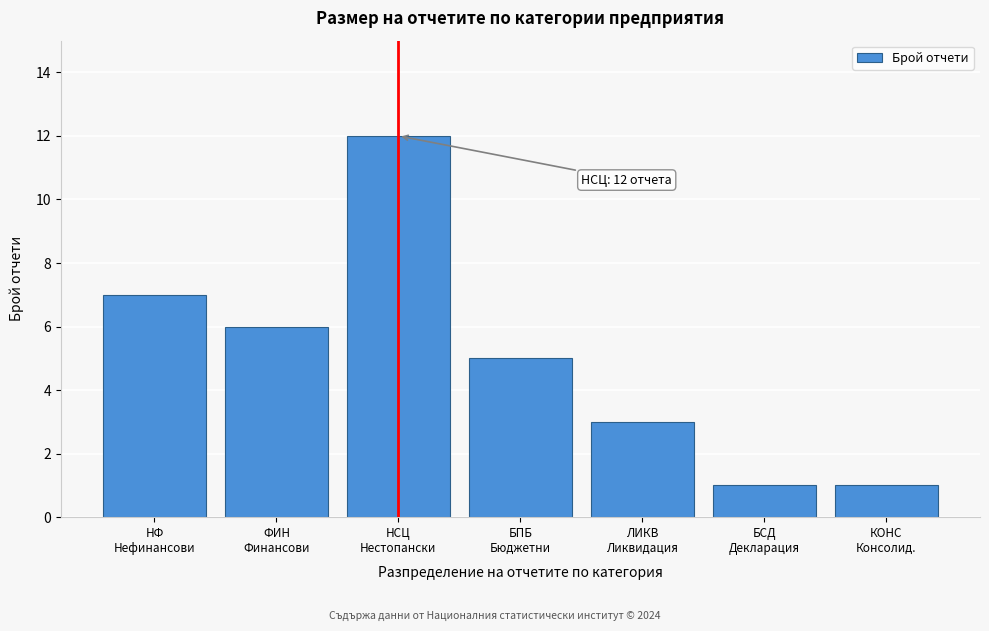

Reading left to right, what are all the values shown in this chart?

7	6	12	5	3	1	1